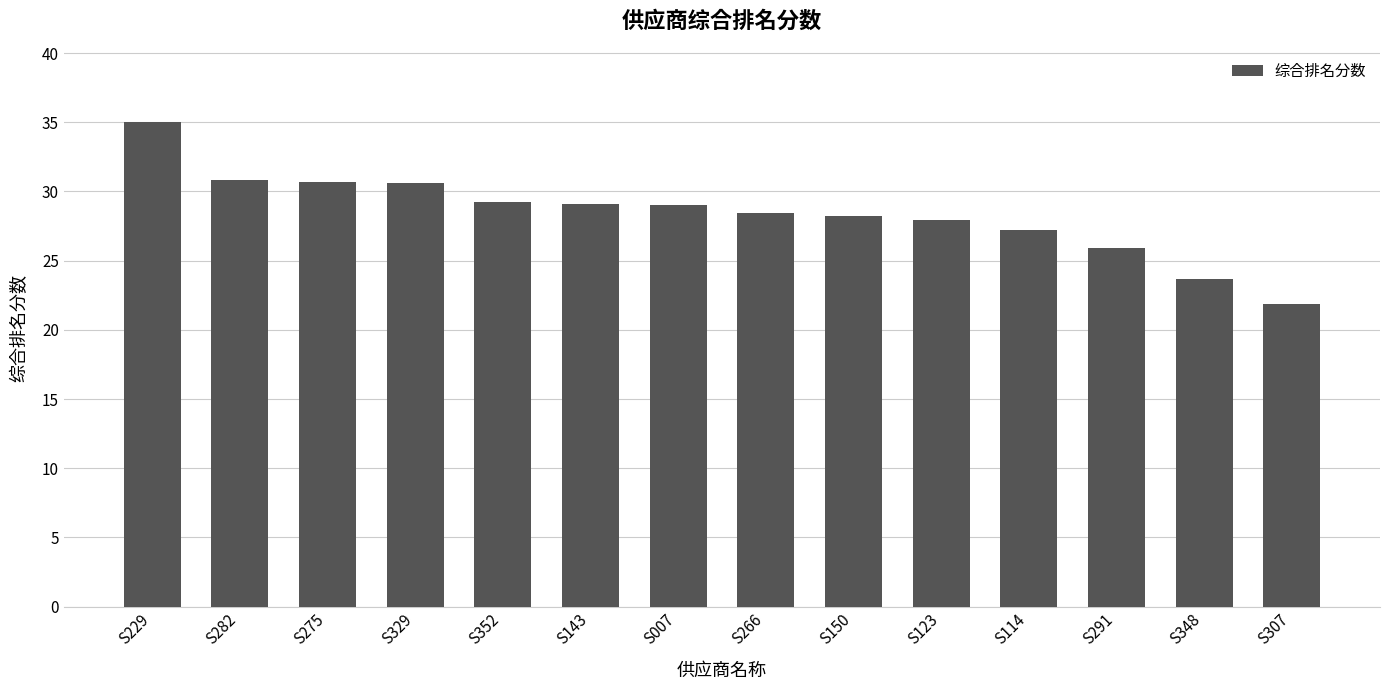

What is the sum of the values at S150 and S123?

56.2